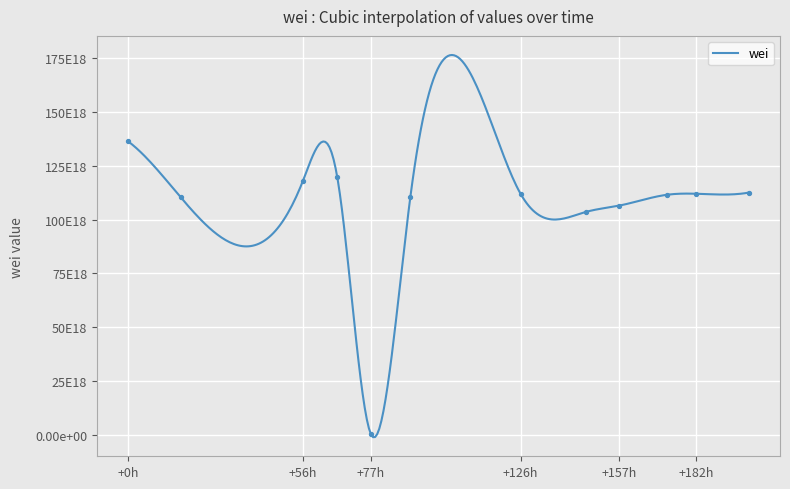

Which has a higher value, 1688732240 or 1688692530?

1688732240